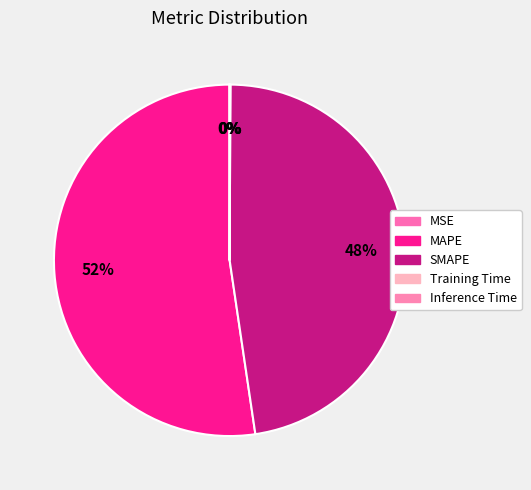

Do MAPE and Inference Time together represent more than half of the pie?

Yes